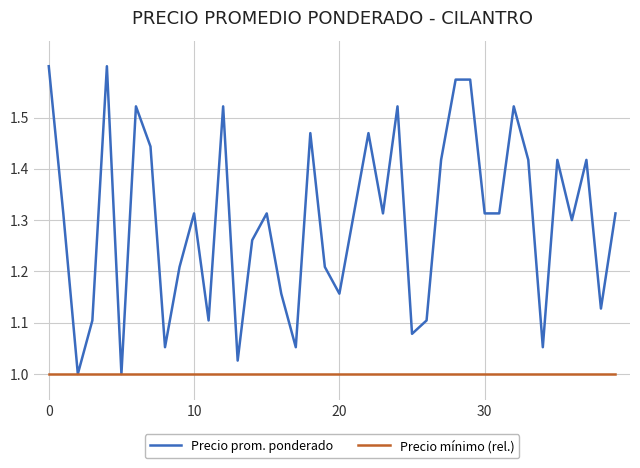

Which series has the largest total across all categories?

Precio prom. ponderado